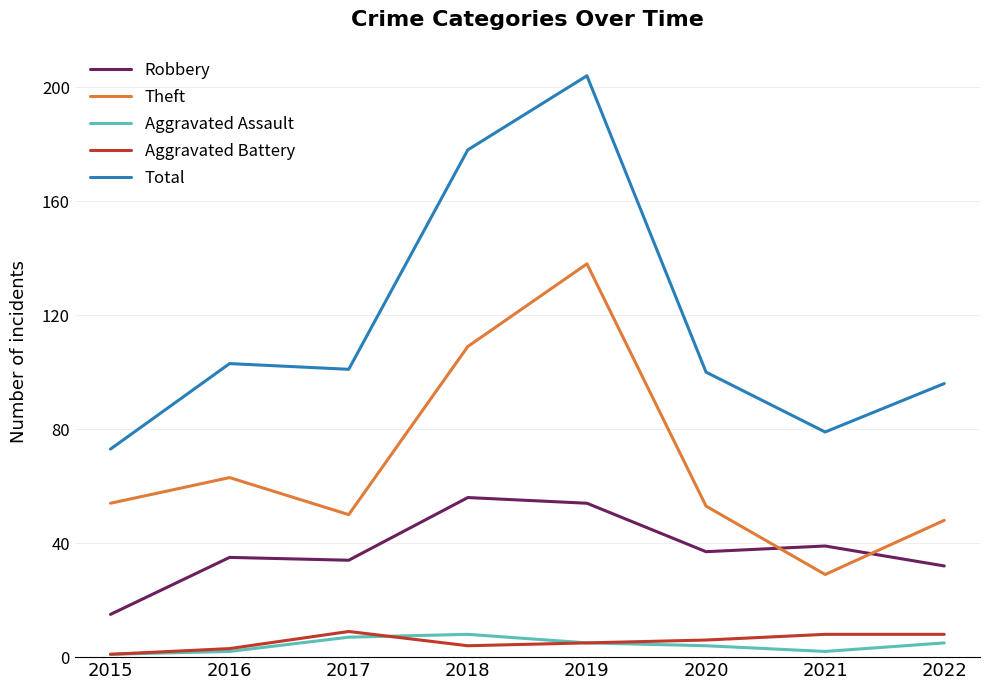

Reading right to left, what are all the values shown in this chart?

Robbery: 32	39	37	54	56	34	35	15
Theft: 48	29	53	138	109	50	63	54
Aggravated Assault: 5	2	4	5	8	7	2	1
Aggravated Battery: 8	8	6	5	4	9	3	1
Total: 96	79	100	204	178	101	103	73